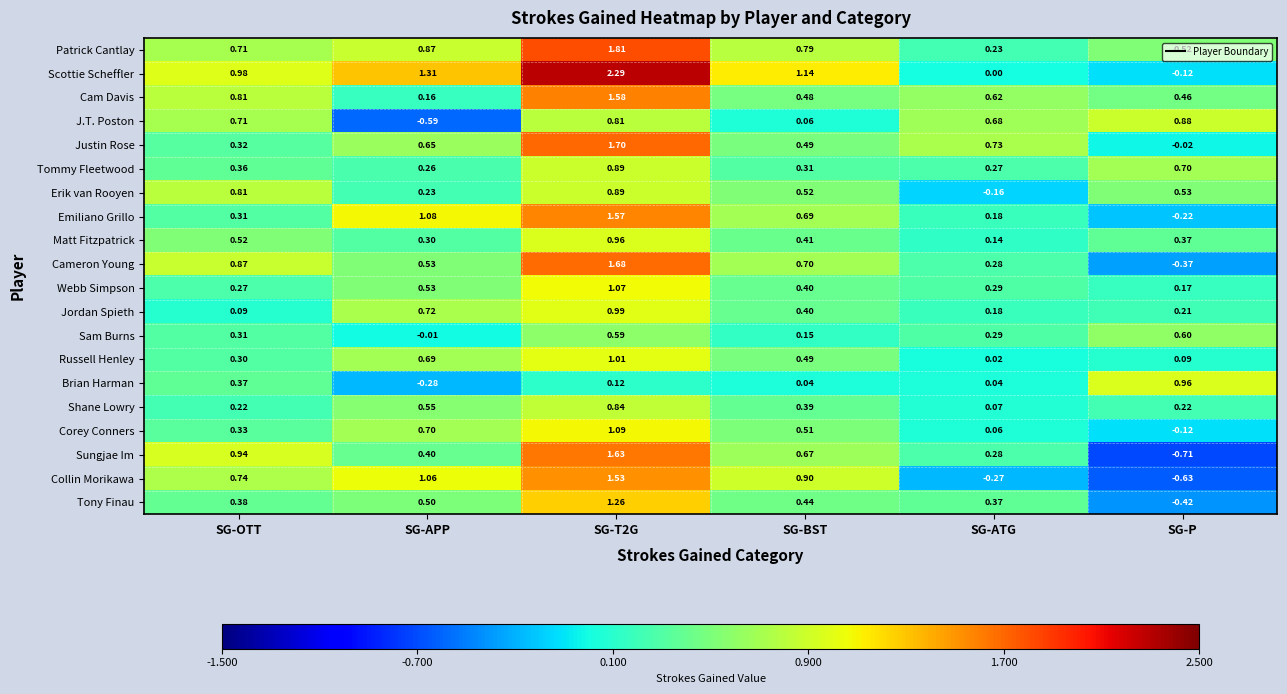

Which series has the largest total across all categories?

Scottie Scheffler